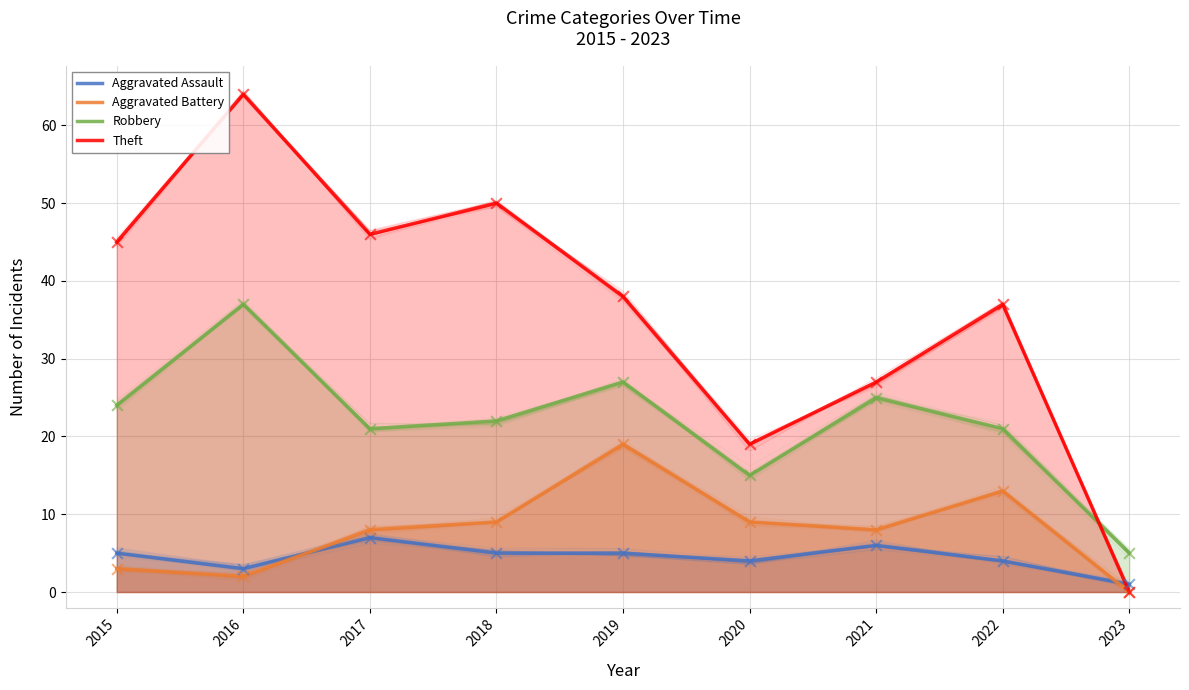

What are all the series names shown in the legend?

Aggravated Assault, Aggravated Battery, Robbery, Theft